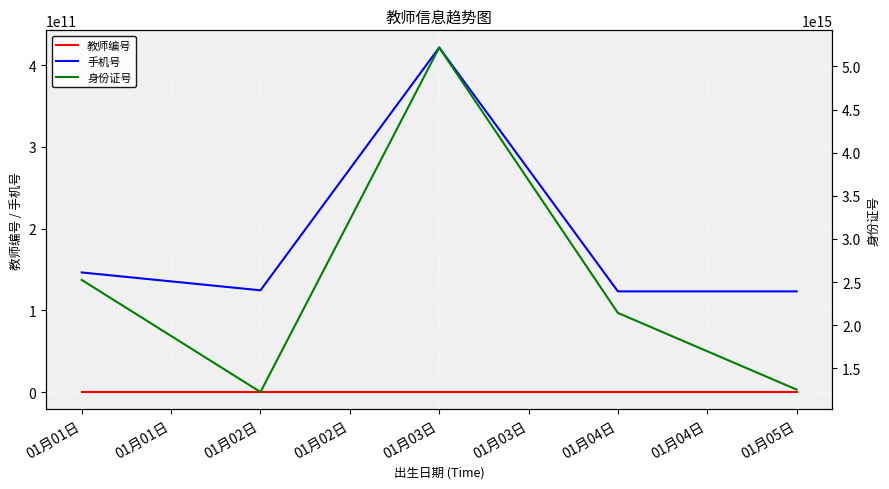

The value of 手机号 at 01月02日 is 124412421412. True or false?

True